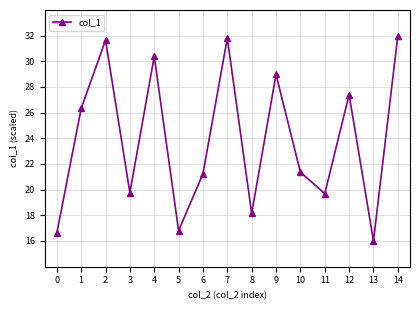

How many values exceed 21?

9